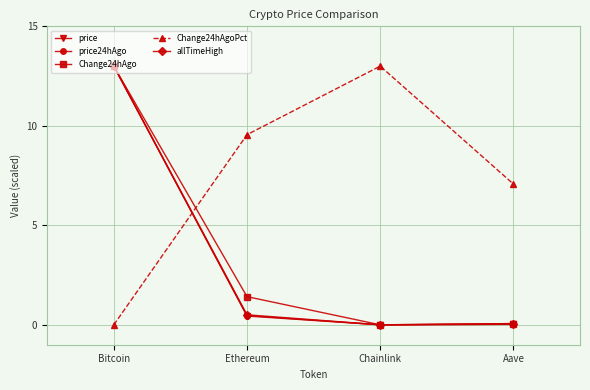

Is the value of price at Bitcoin greater than the value of allTimeHigh at Aave?

Yes